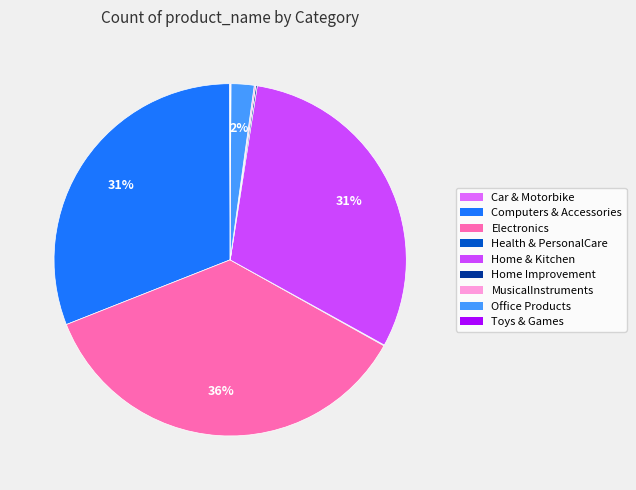

Which slice is the smallest?

Car & Motorbike